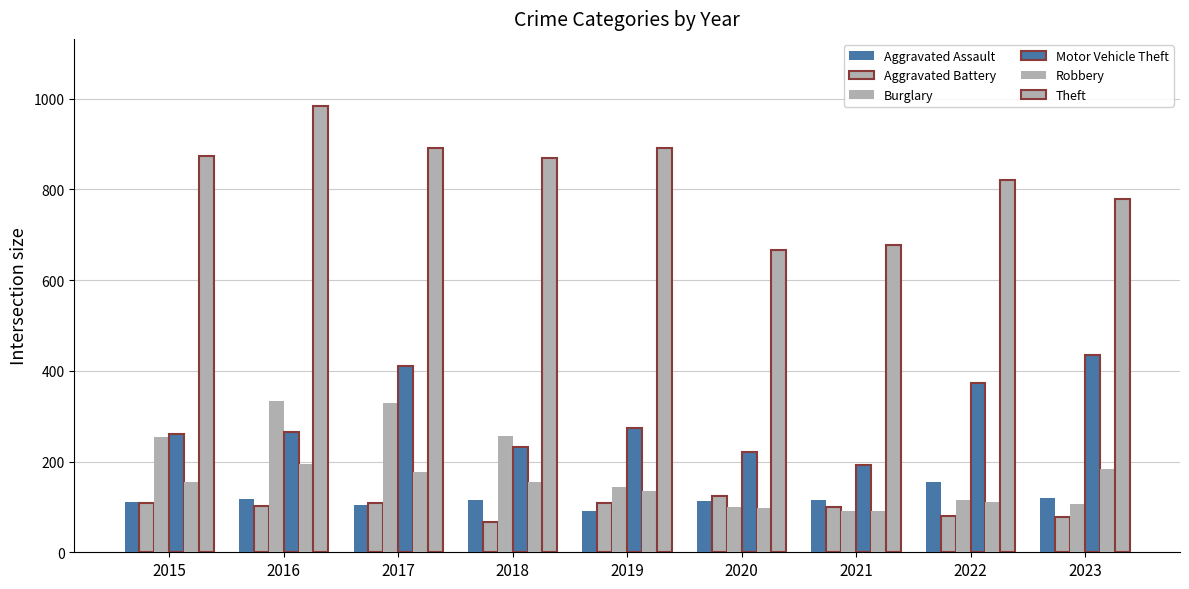

Which series changed the most between 2015 and 2022?

Burglary